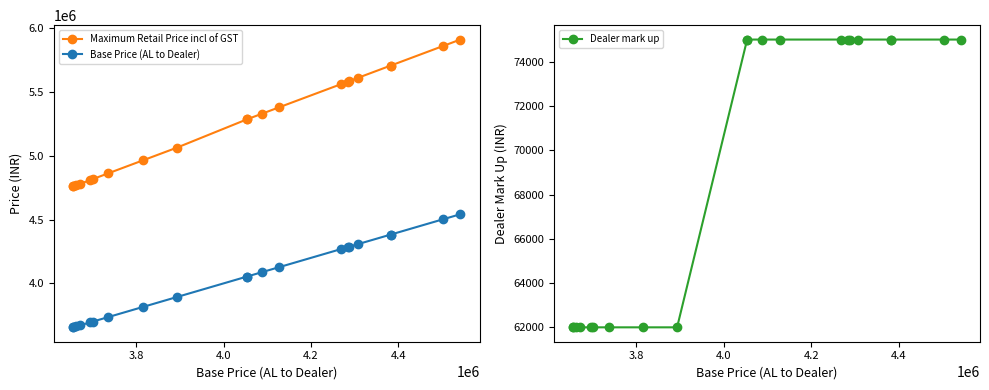

Is it true that Dealer mark up equals 52221 at 19?

False